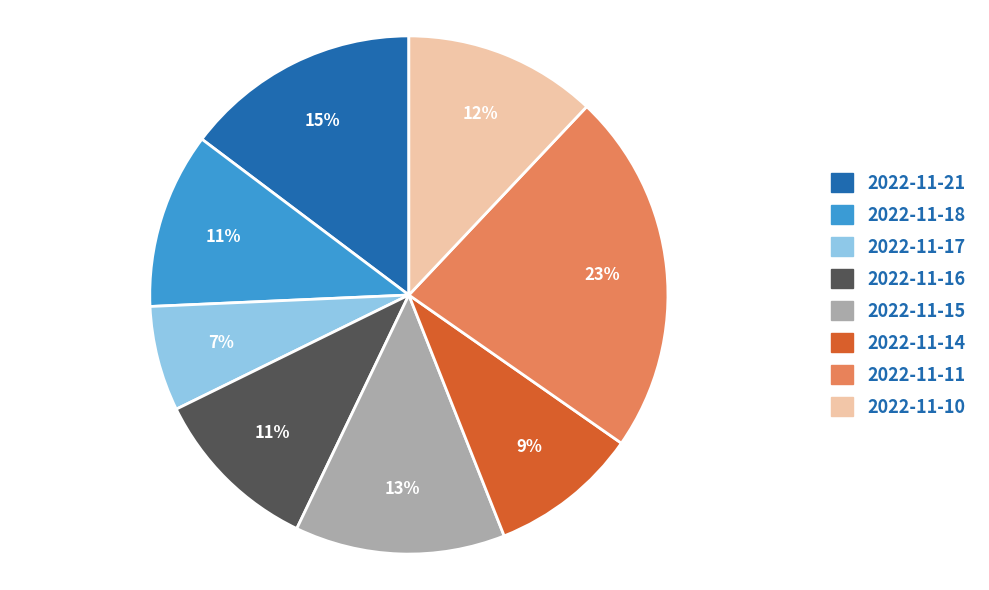

To the nearest percent, what is the difference between the largest and smallest slice percentages?

16%